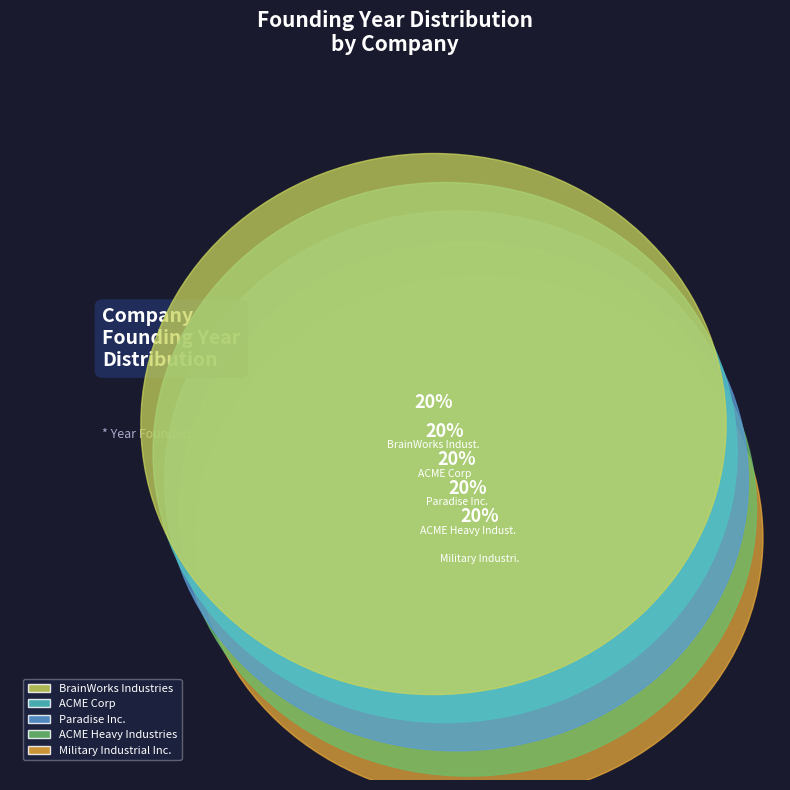

Is there a majority slice in this chart?

No